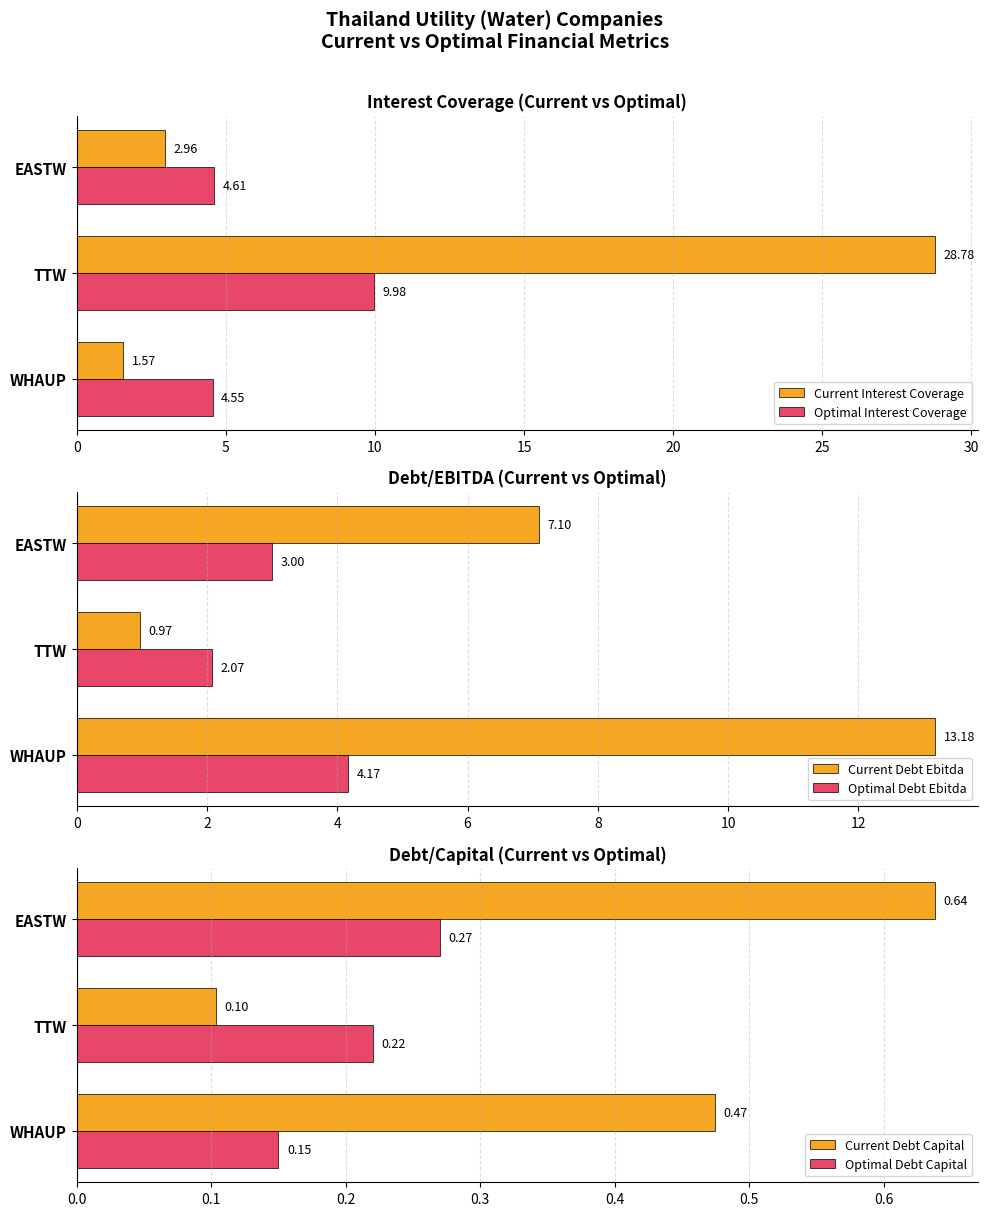

Rank the series by their maximum value, from highest to lowest.

Current Interest Coverage, Current Debt Ebitda, Optimal Interest Coverage, Optimal Debt Ebitda, Current Debt Capital, Optimal Debt Capital